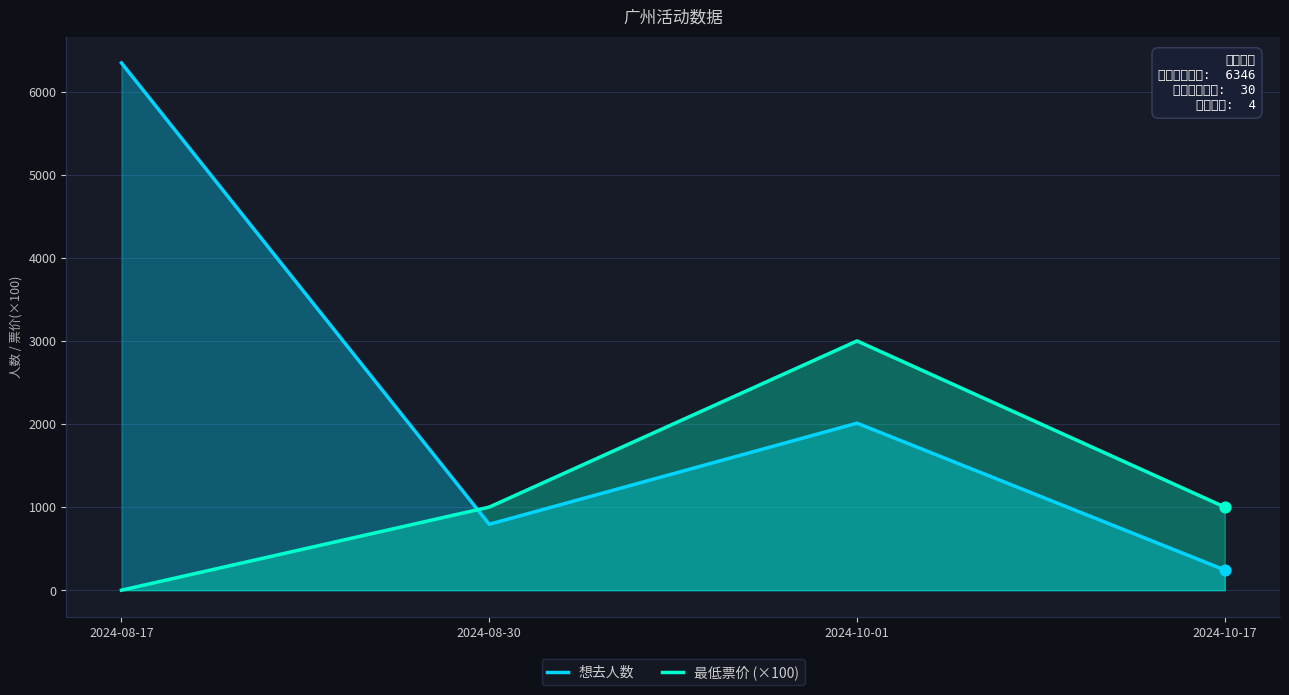

At how many categories does at least one series exceed 542?

4